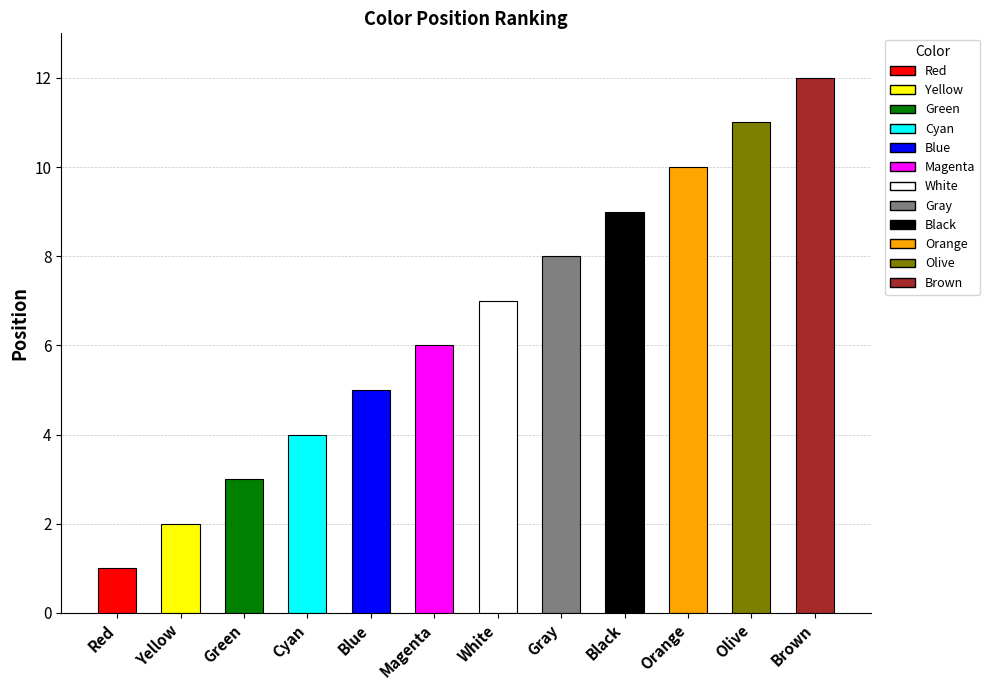

What is the maximum value shown in the chart?

12